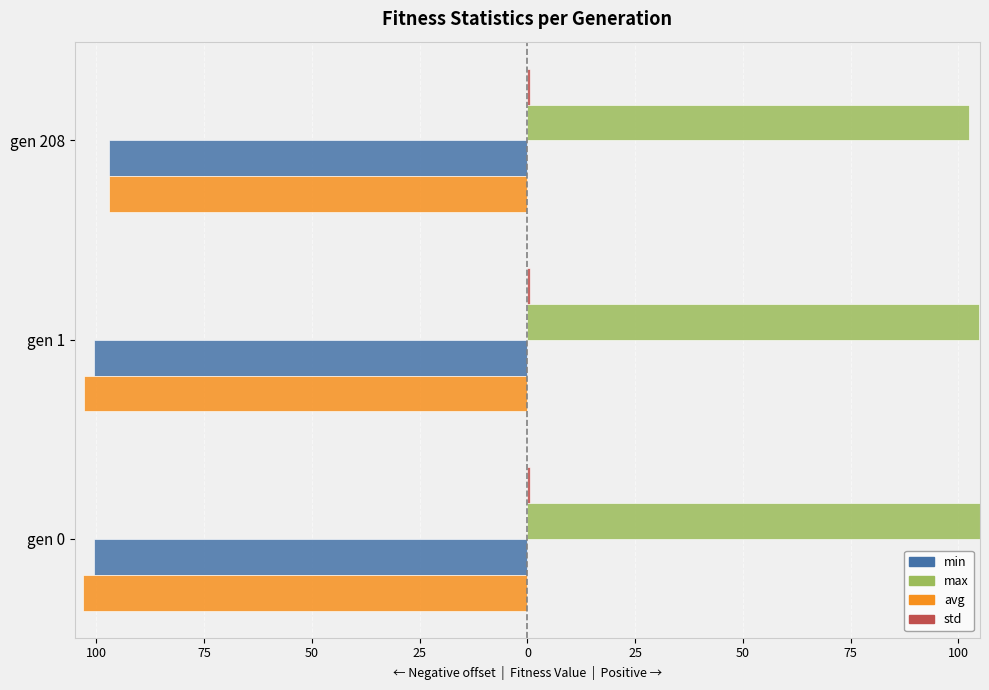

How many groups of bars are there?

3